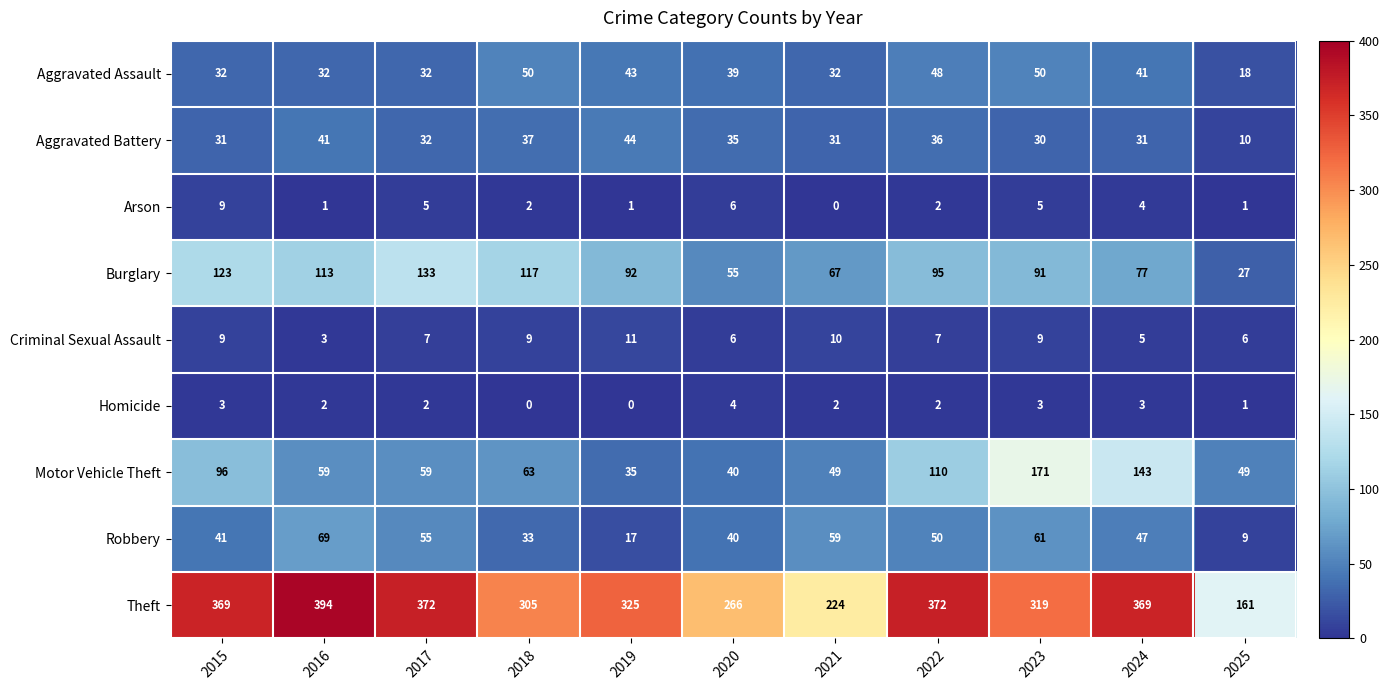

What is the difference between the maximum and minimum values in the Homicide series?

4